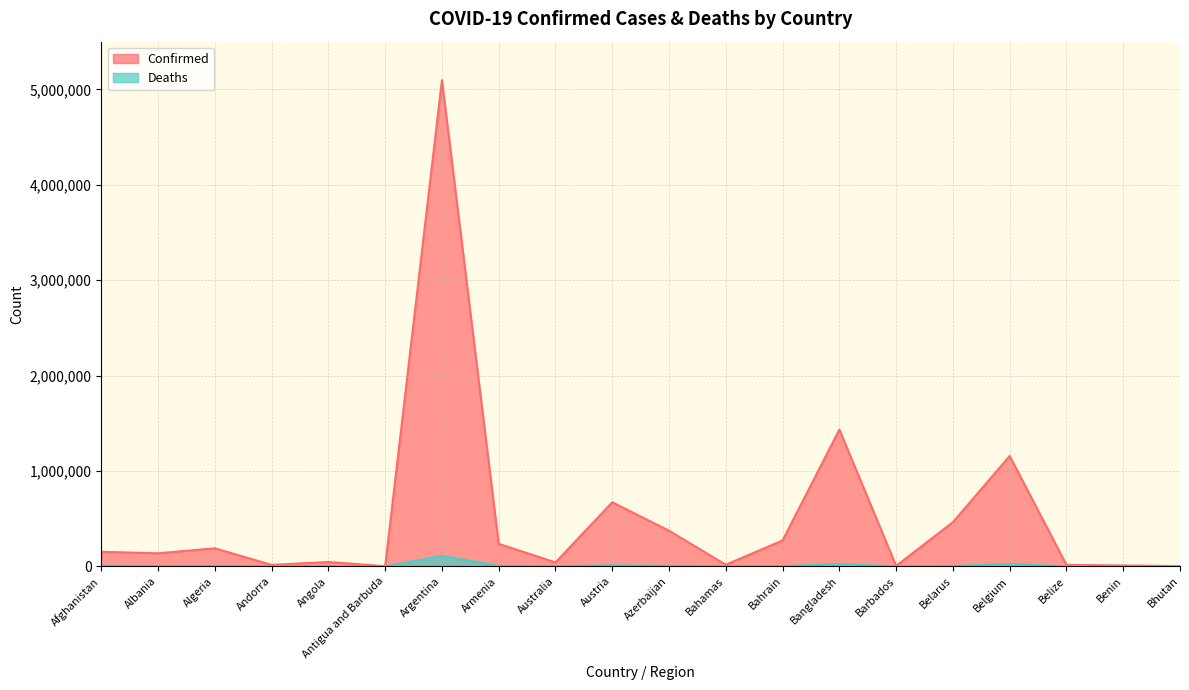

Does the chart have visible grid lines?

Yes